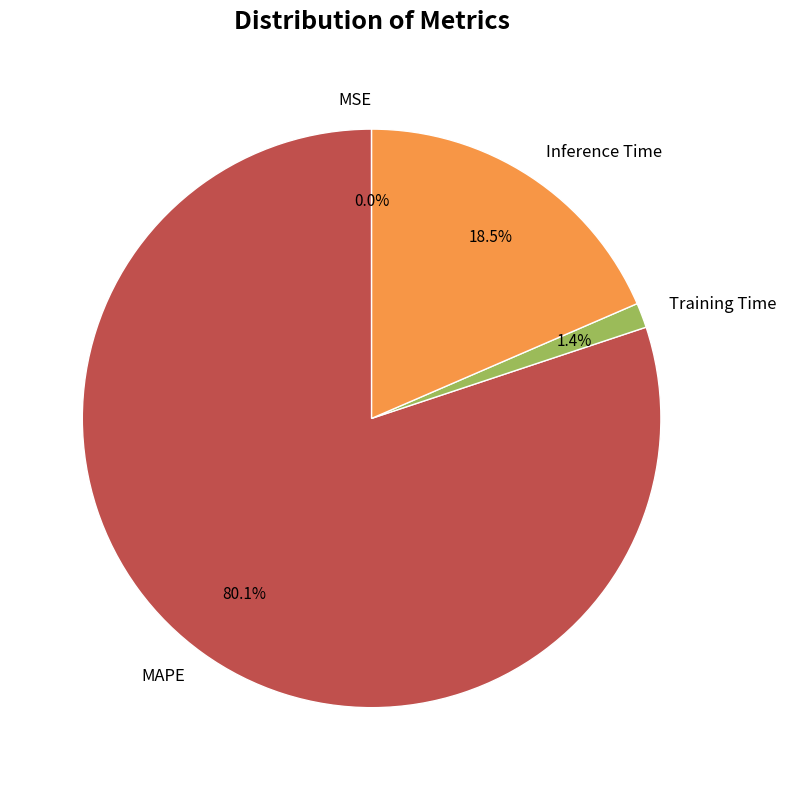

Is MAPE the majority of the pie?

Yes